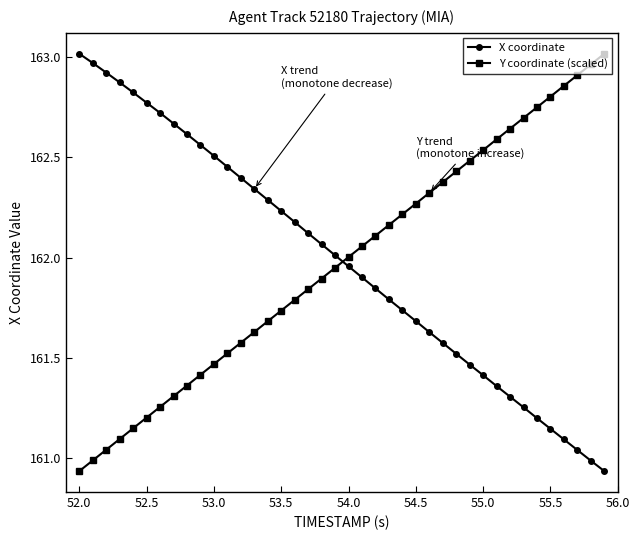

True or false: Y coordinate (scaled) and X coordinate intersect in this chart.

True